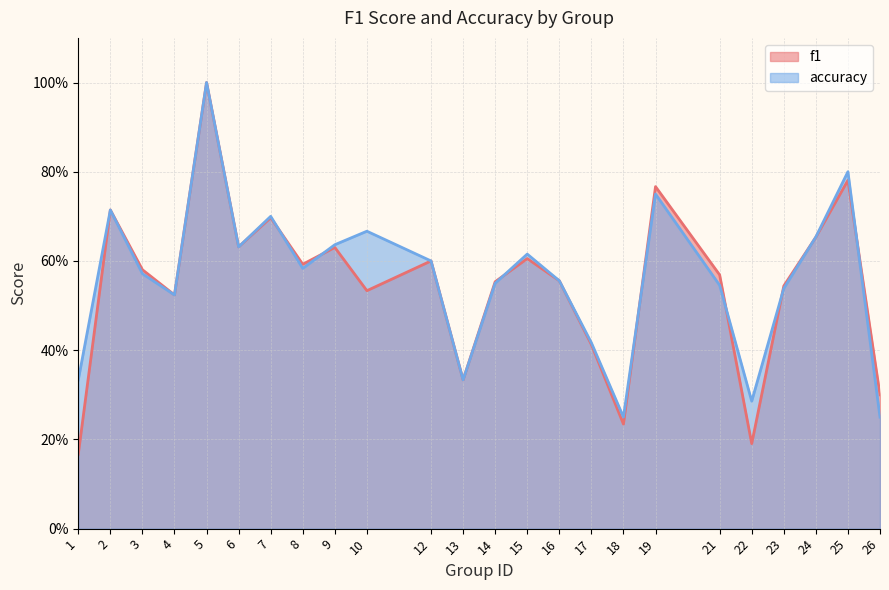

What is the maximum value shown in the chart?

1.0